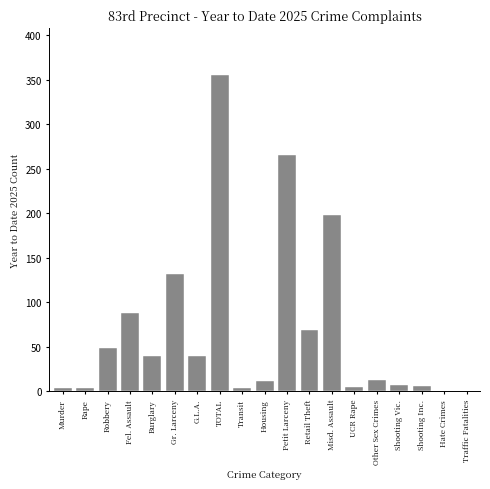

What is the sum of all values?

1286